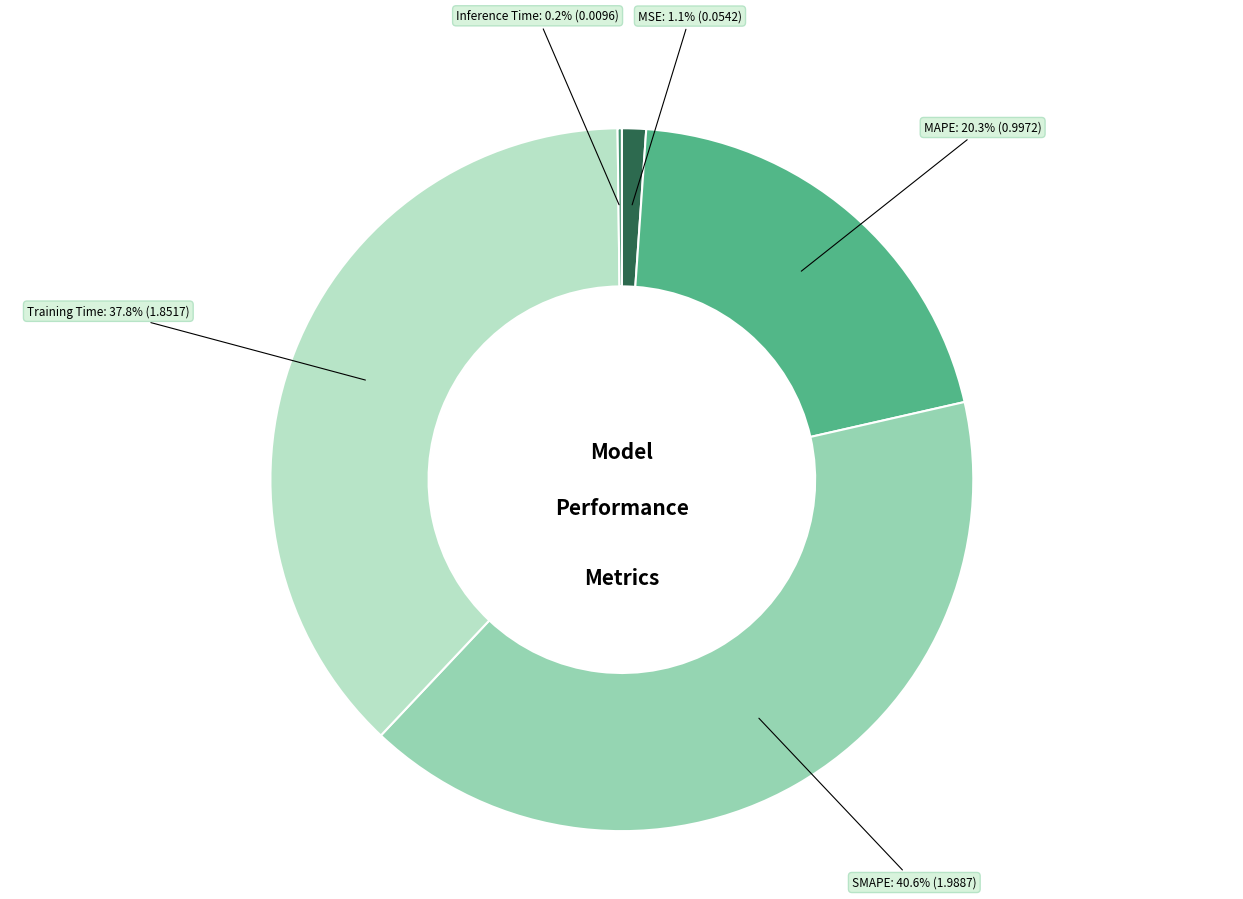

To the nearest percent, what is the combined percentage of Training Time and MAPE?

58%